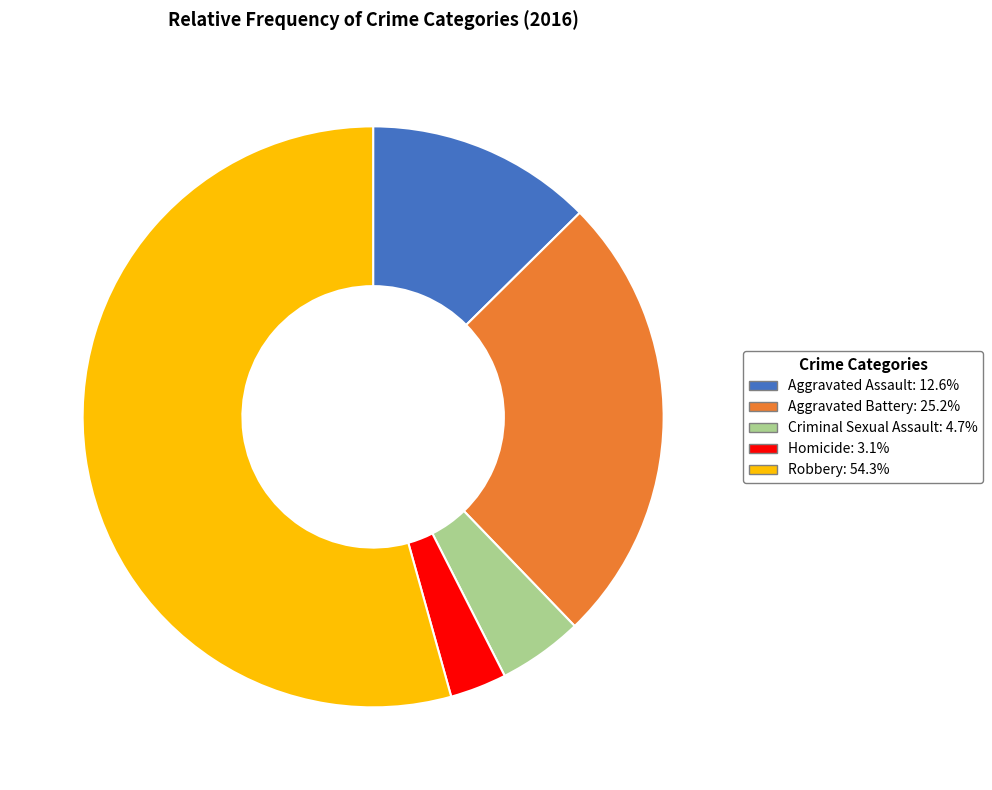

Is Robbery: 54.3% the majority of the pie?

Yes